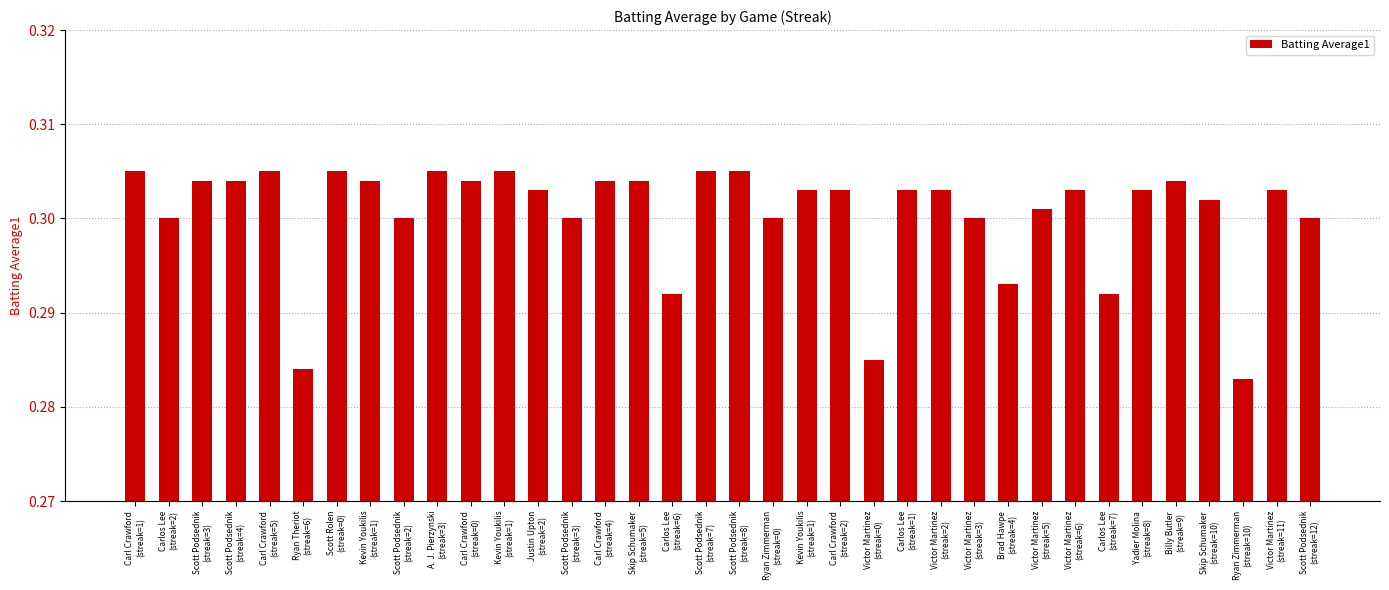

What is the label of the 3rd bar from the right?

Ryan Zimmerman
(streak=10)